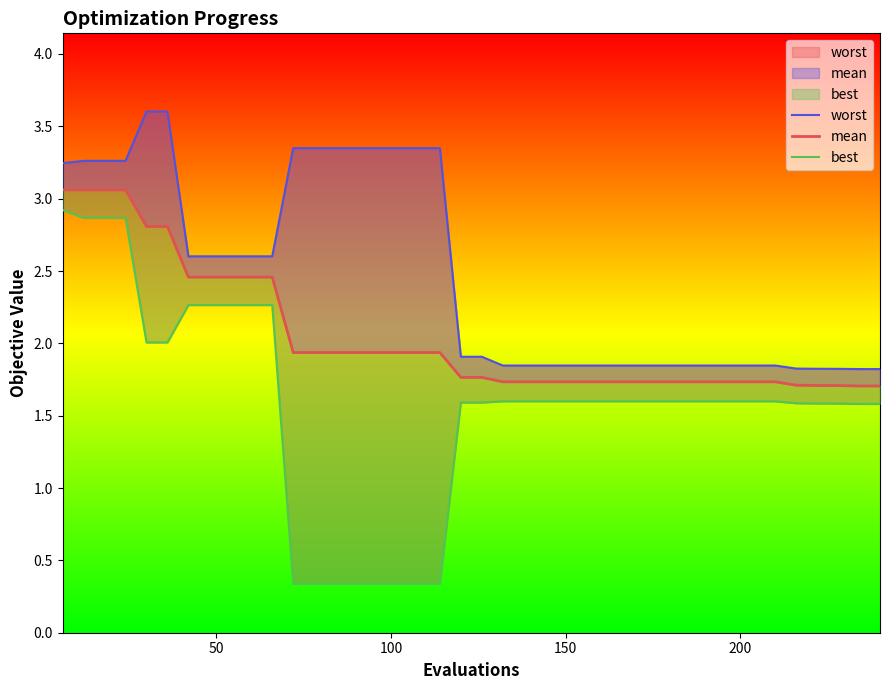

What are all the series names shown in the legend?

worst, mean, best